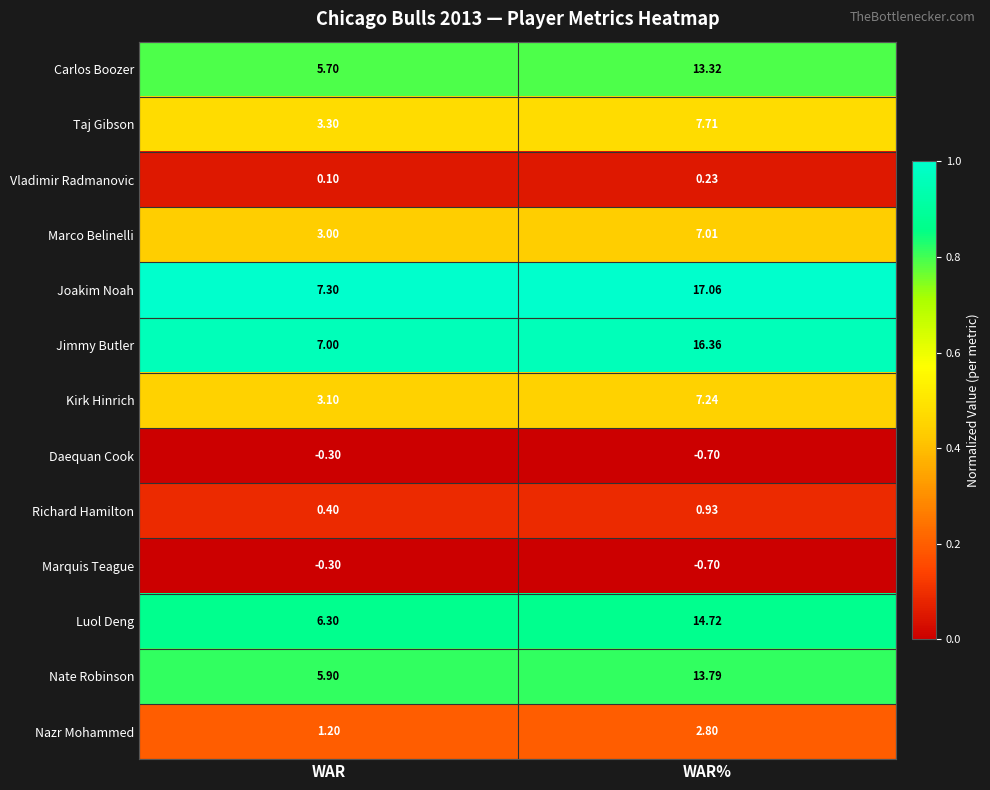

At how many categories does at least one series exceed 0?

2